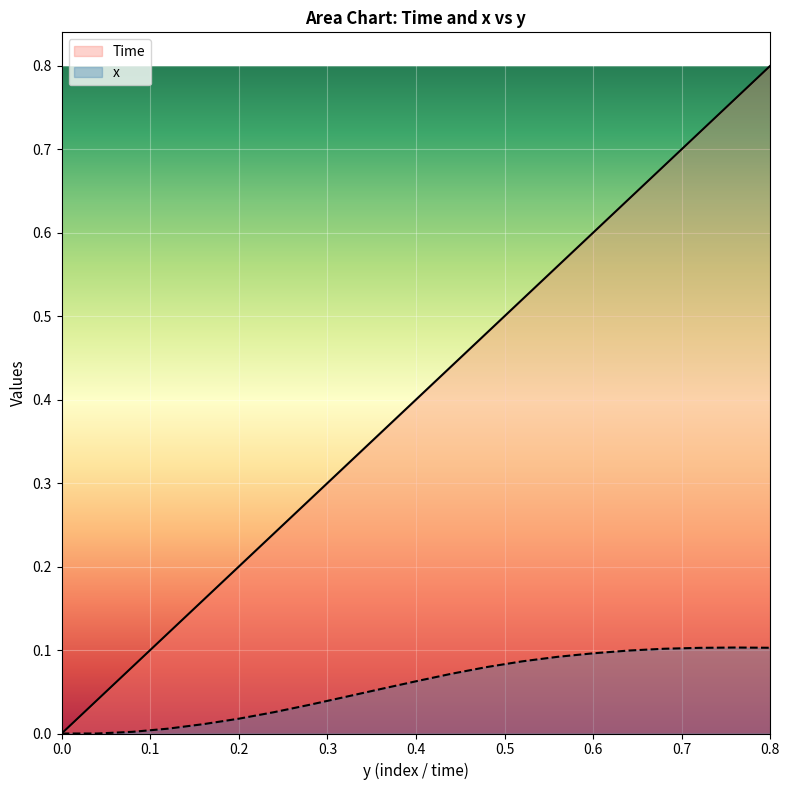

Reading right to left, list all the values displayed in this chart.

Time: 0.8=0.8	0.76=0.8	0.72=0.7	0.68=0.7	0.64=0.6	0.6=0.6	0.56=0.6	0.52=0.5	0.48=0.5	0.44=0.4	0.4=0.4	0.36=0.4	0.32=0.3	0.28=0.3	0.24=0.2	0.2=0.2	0.16=0.2	0.12=0.1	0.08=0.1	0.04=0.0	0.0=0.0
x: 0.8=0.1	0.76=0.1	0.72=0.1	0.68=0.1	0.64=0.1	0.6=0.1	0.56=0.1	0.52=0.1	0.48=0.1	0.44=0.1	0.4=0.1	0.36=0.1	0.32=0.0	0.28=0.0	0.24=0.0	0.2=0.0	0.16=0.0	0.12=0.0	0.08=0.0	0.04=0.0	0.0=0.0